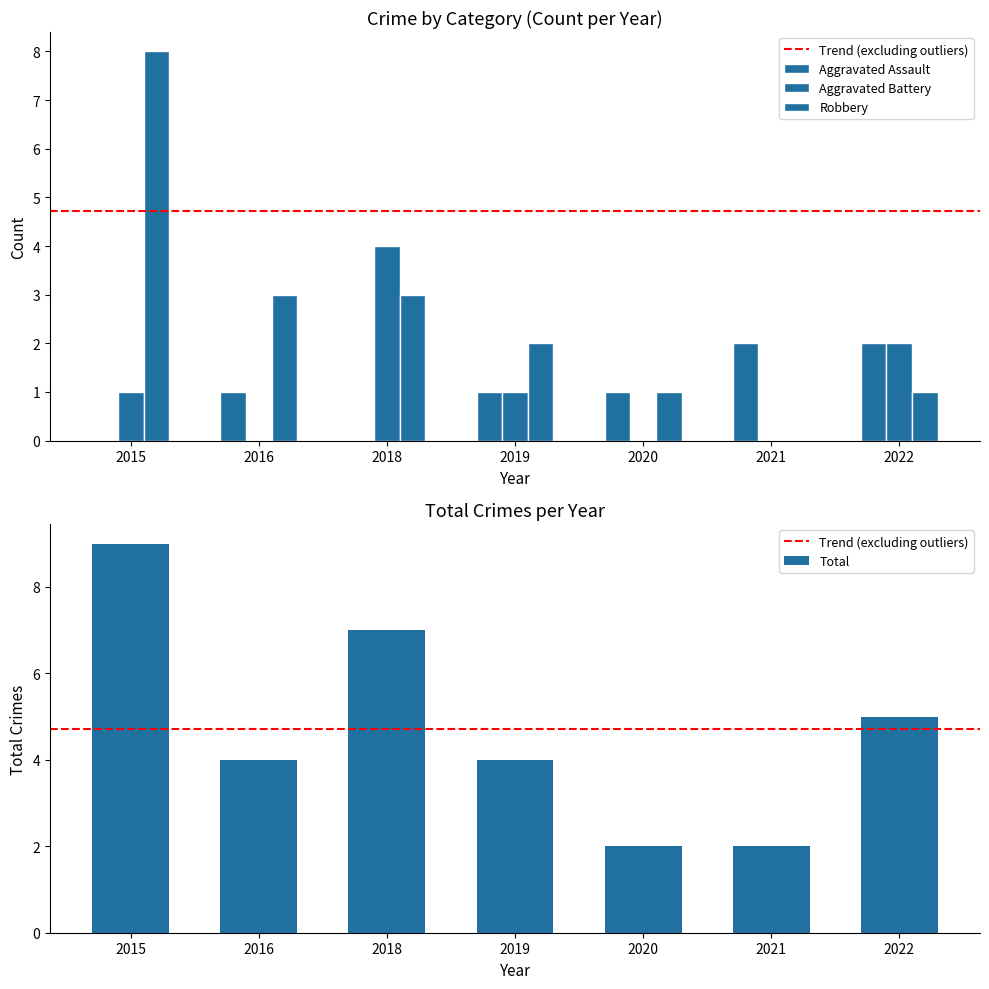

Is it true that Aggravated Battery equals 0 at 2015?

False